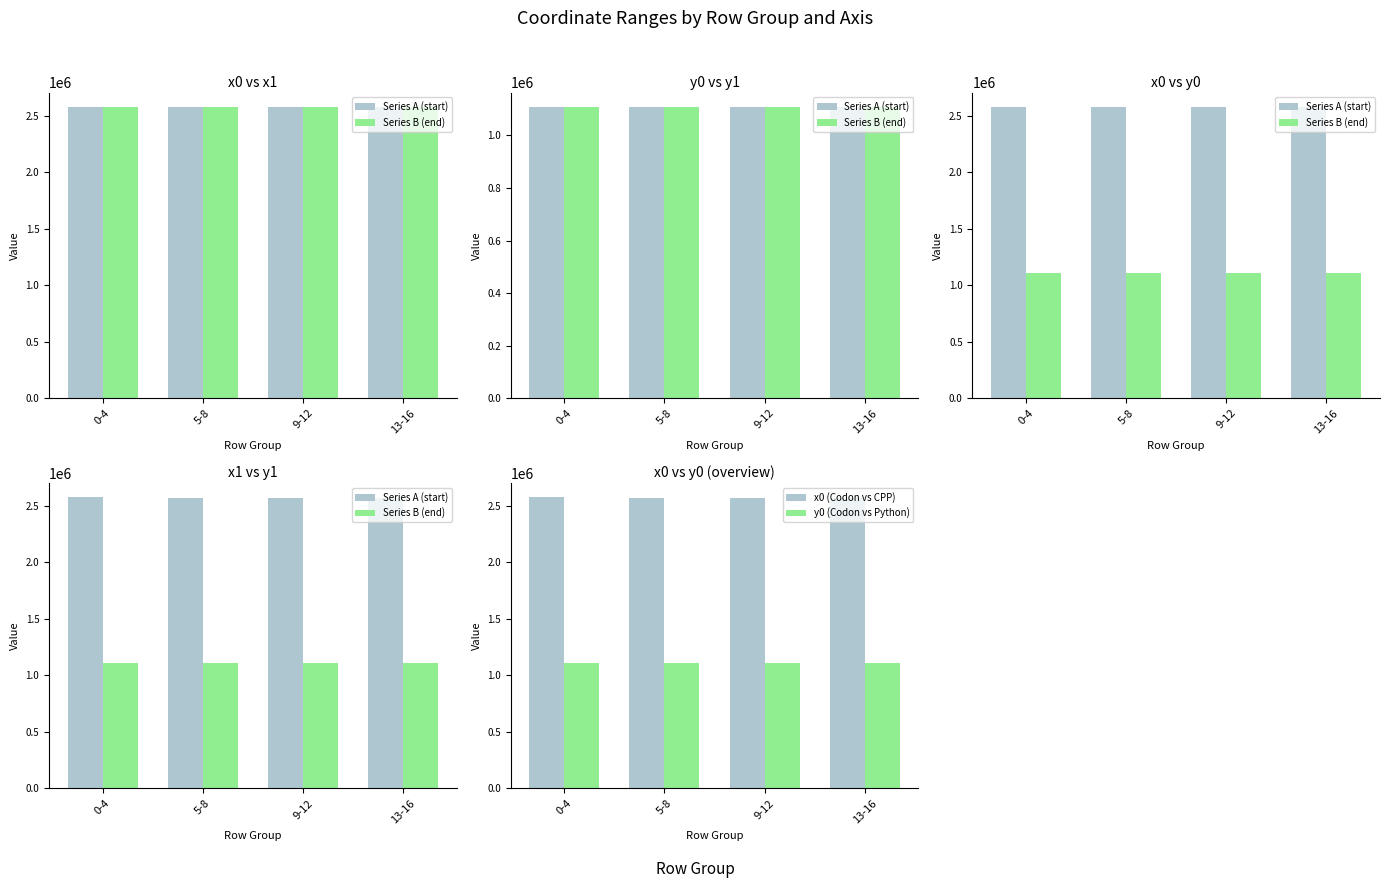

At which category is the sum across all series the highest?

0-4